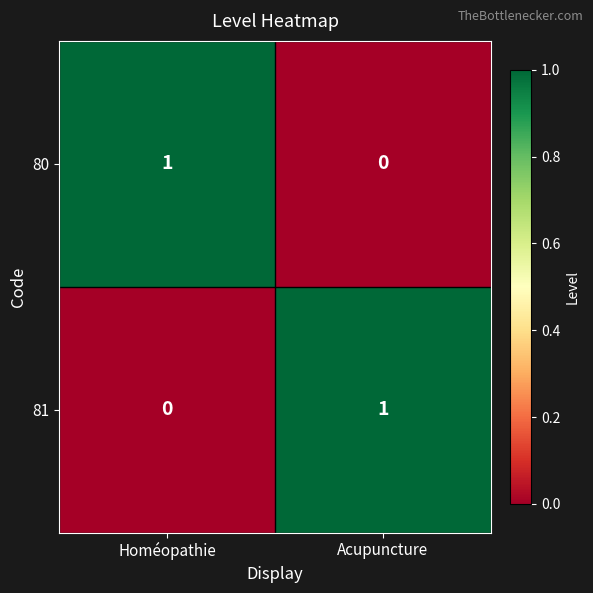

At which label is 80 closest to 0?

Acupuncture